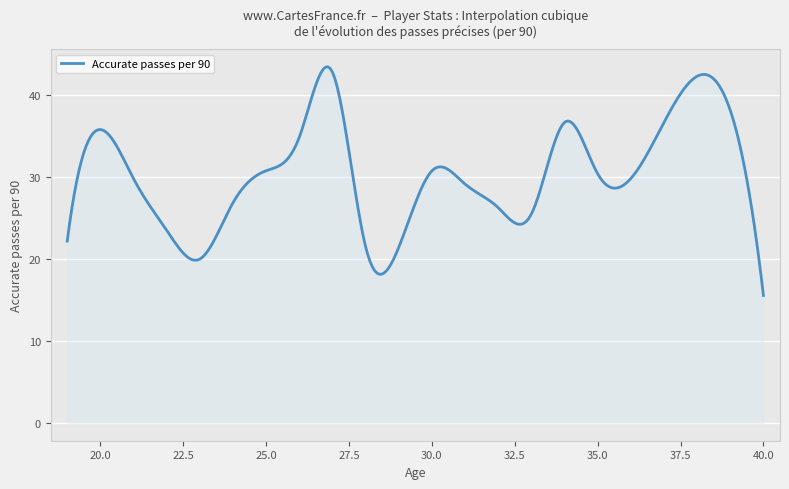

What is the difference between the maximum and minimum values?

27.8